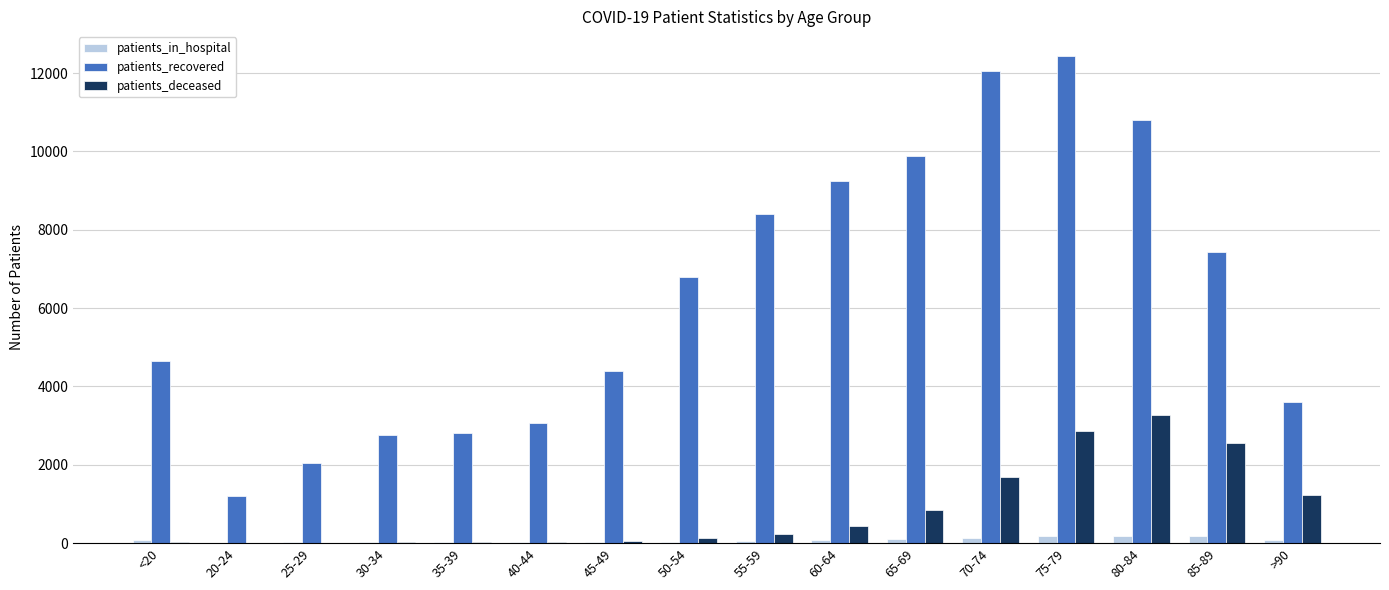

What is the greatest value displayed?

12442